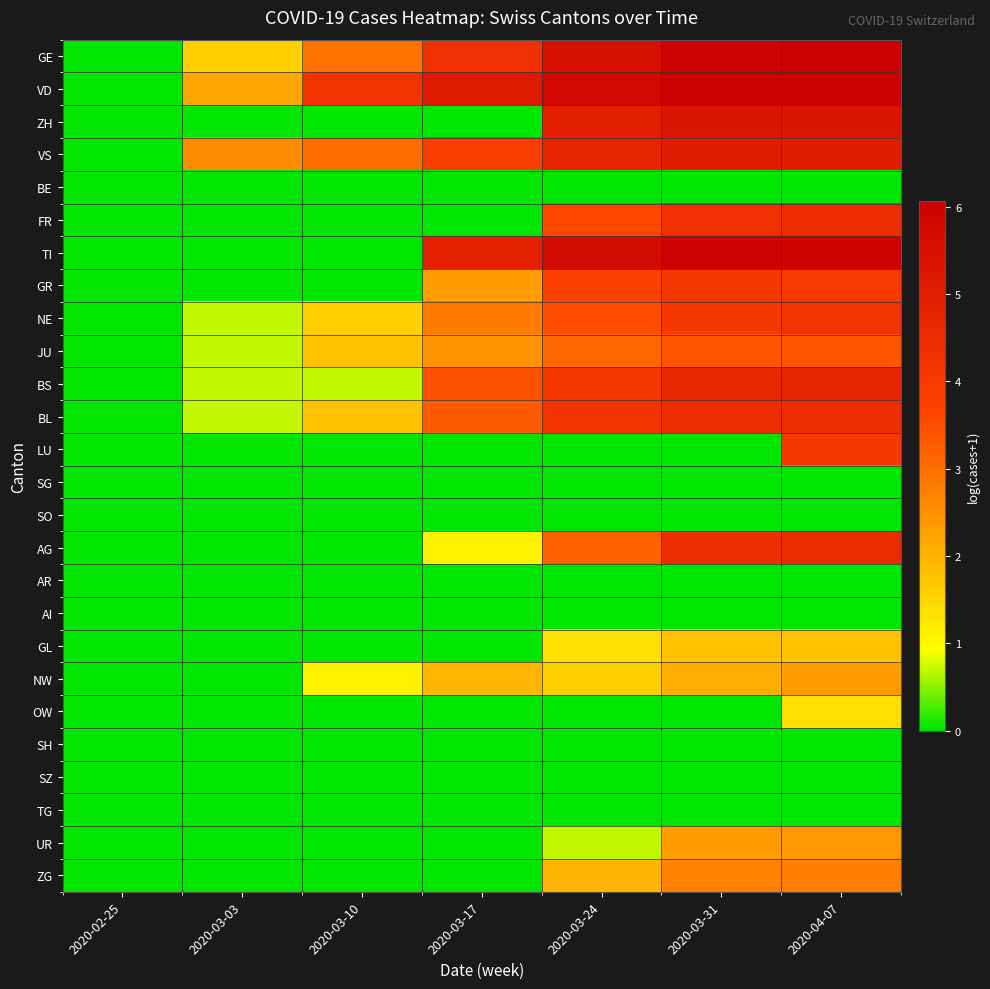

Between 2020-03-10 and 2020-03-31, which is larger?

2020-03-31